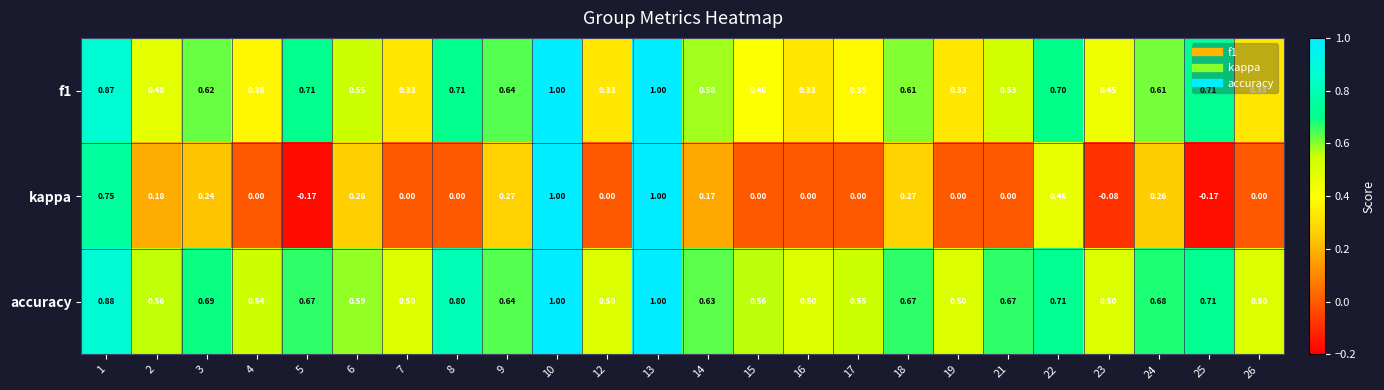

Which series has the largest total across all categories?

accuracy